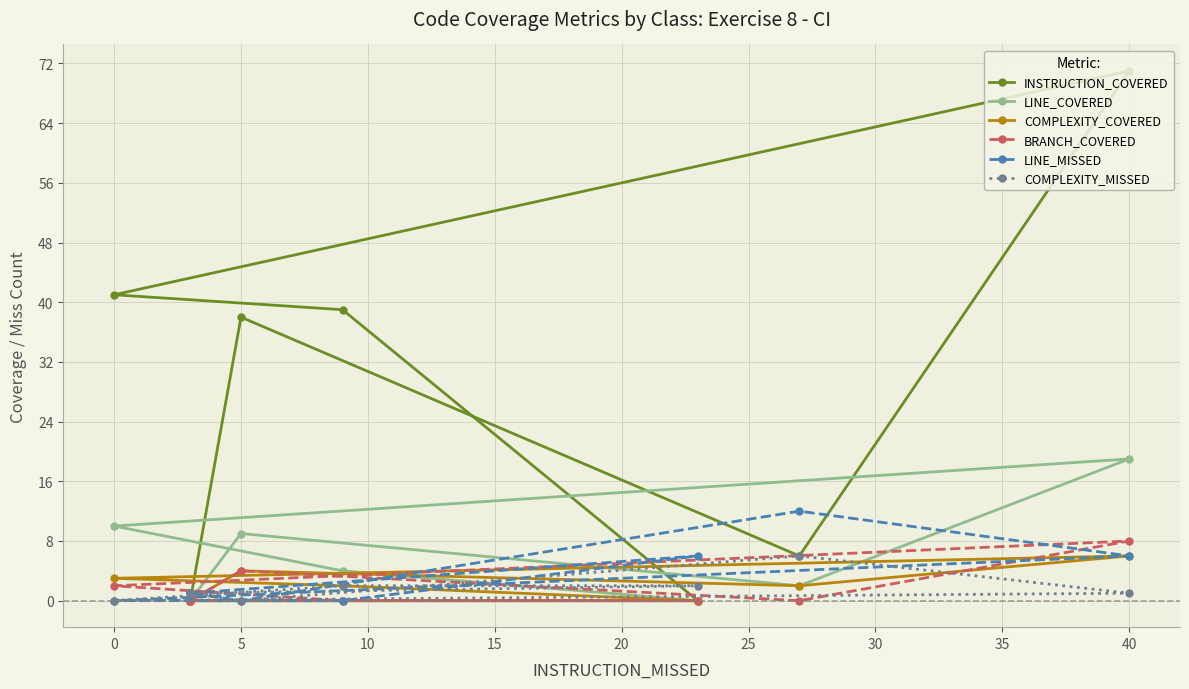

The value of INSTRUCTION_COVERED at −5 is 39. True or false?

False